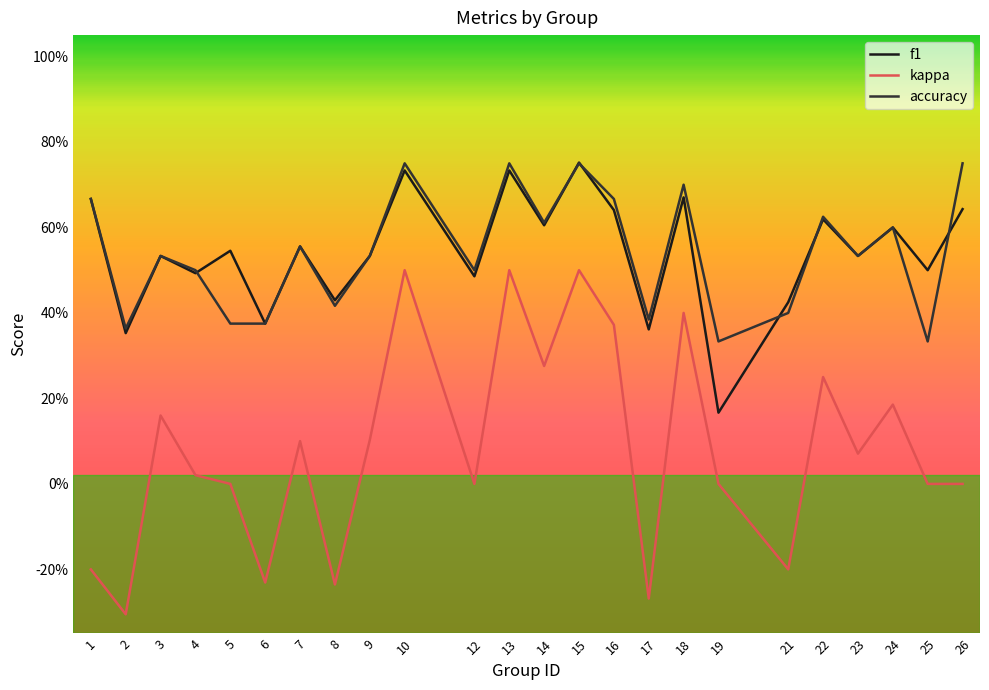

Rank the categories by accuracy value from lowest to highest.

19, 25, 2, 5, 6, 17, 21, 8, 4, 12, 3, 9, 23, 7, 24, 14, 22, 1, 16, 18, 10, 13, 15, 26